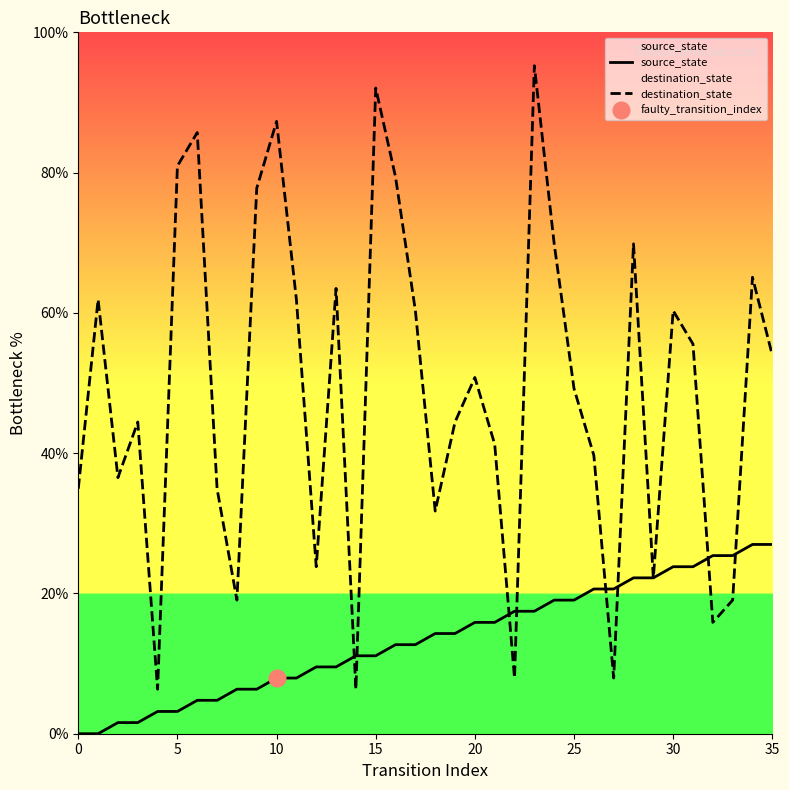

What are all the series names shown in the legend?

source_state, destination_state